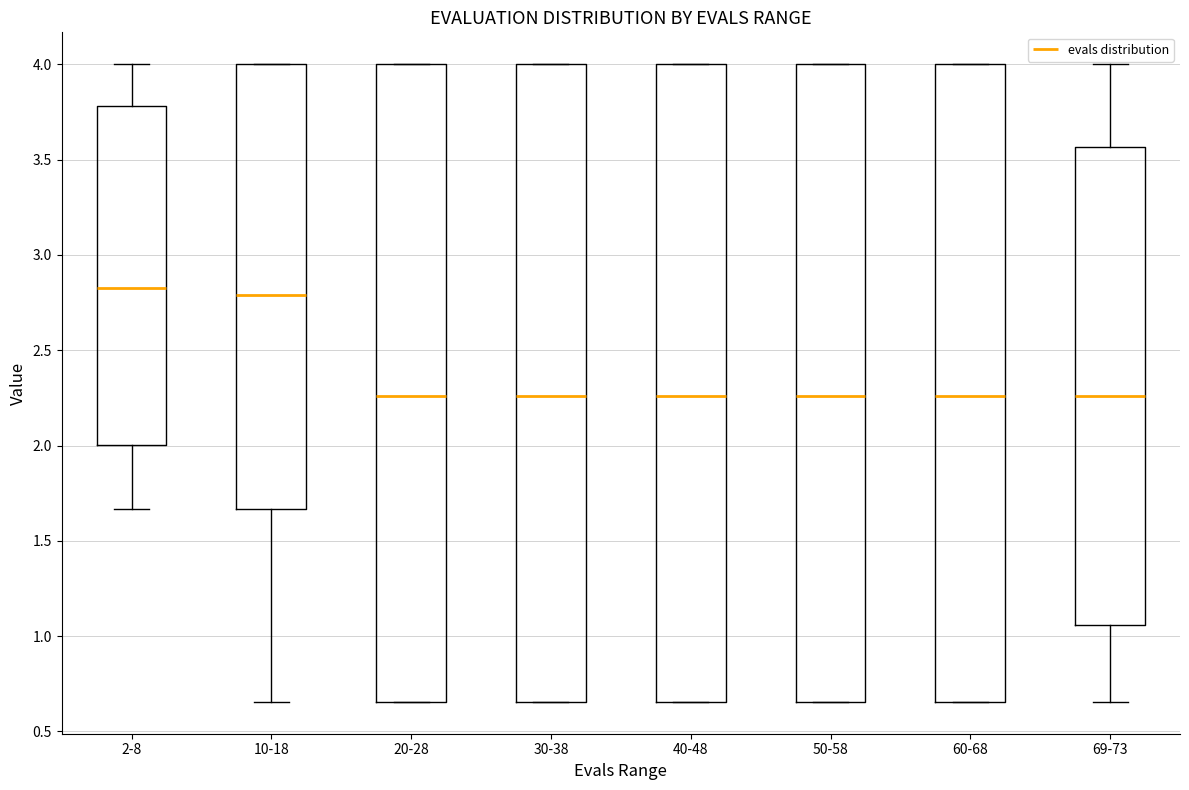

Reading left to right, read every box against the y-axis: the position of its median line, the range the box covers, and the ends of its whiskers. The values are not printed on the chart, so give them approximately, as read against the axis.

2-8: median 2.85, box 2.00 to 3.80, whiskers 1.65 to 4.00
10-18: median 2.80, box 1.65 to 4.00, whiskers 0.65 to 4.00
20-28: median 2.25, box 0.65 to 4.00, whiskers 0.65 to 4.00
30-38: median 2.25, box 0.65 to 4.00, whiskers 0.65 to 4.00
40-48: median 2.25, box 0.65 to 4.00, whiskers 0.65 to 4.00
50-58: median 2.25, box 0.65 to 4.00, whiskers 0.65 to 4.00
60-68: median 2.25, box 0.65 to 4.00, whiskers 0.65 to 4.00
69-73: median 2.25, box 1.05 to 3.55, whiskers 0.65 to 4.00